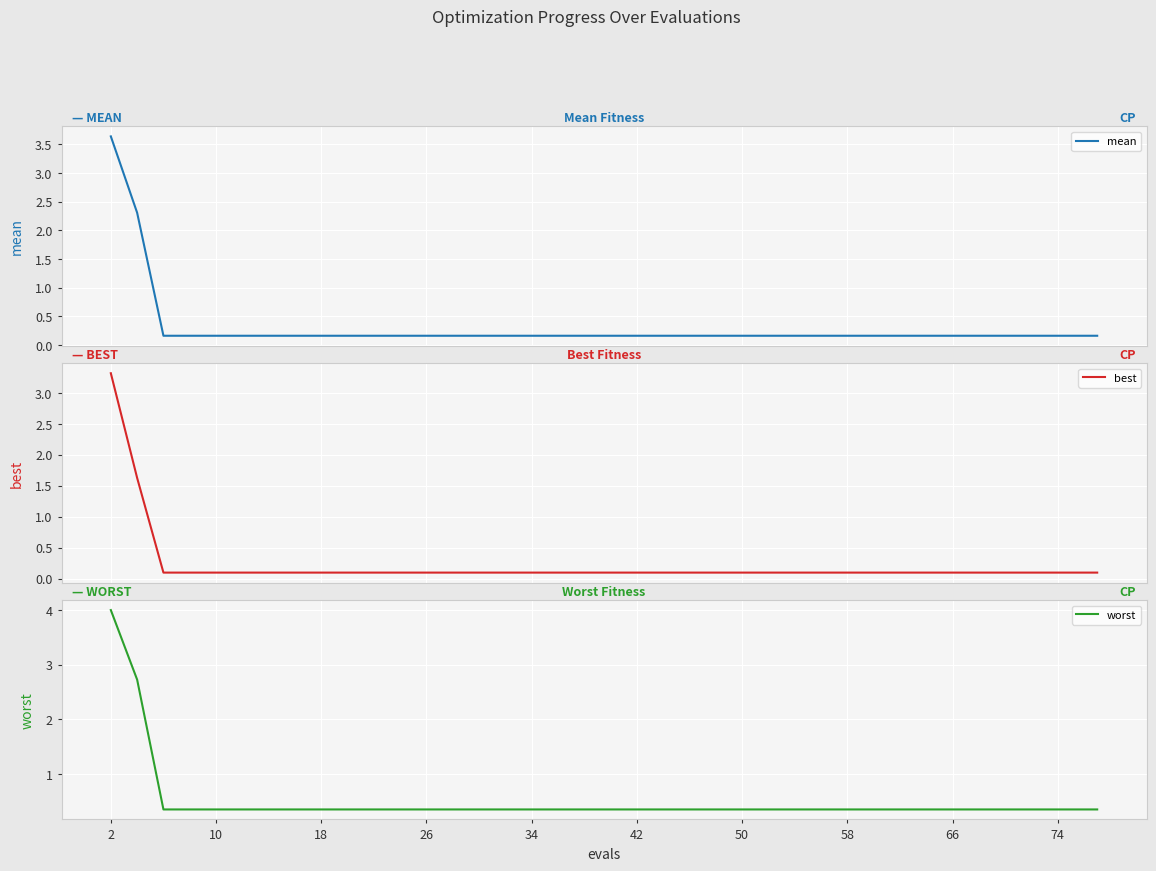

Is it true that worst equals 0.1 at 74?

False